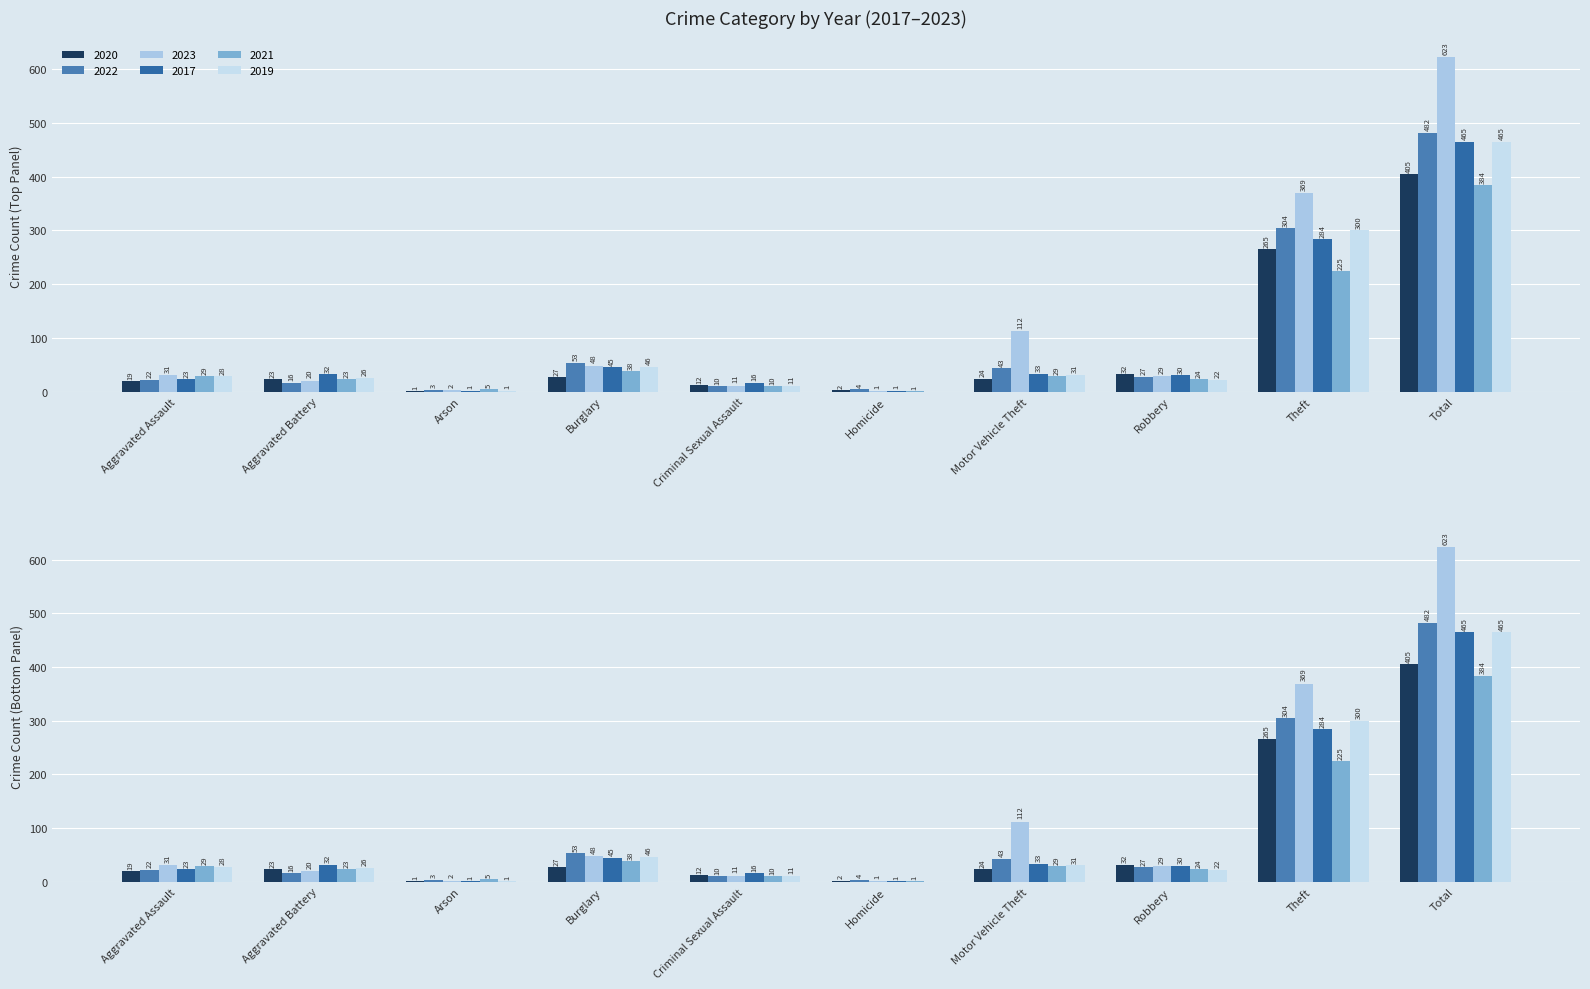

Which has a higher value, Aggravated Assault or Burglary?

Burglary